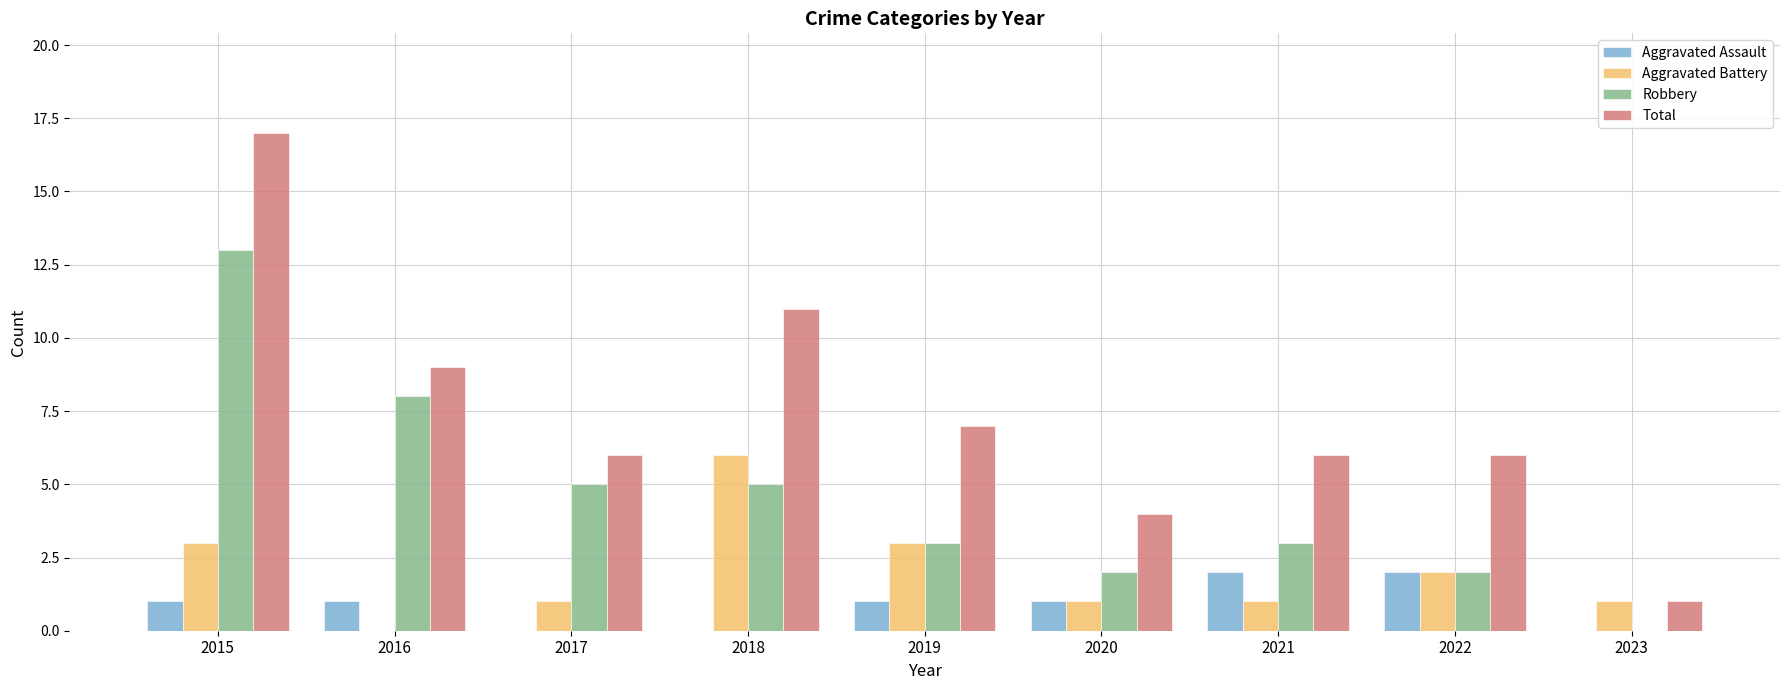

What is the maximum value for Robbery?

13